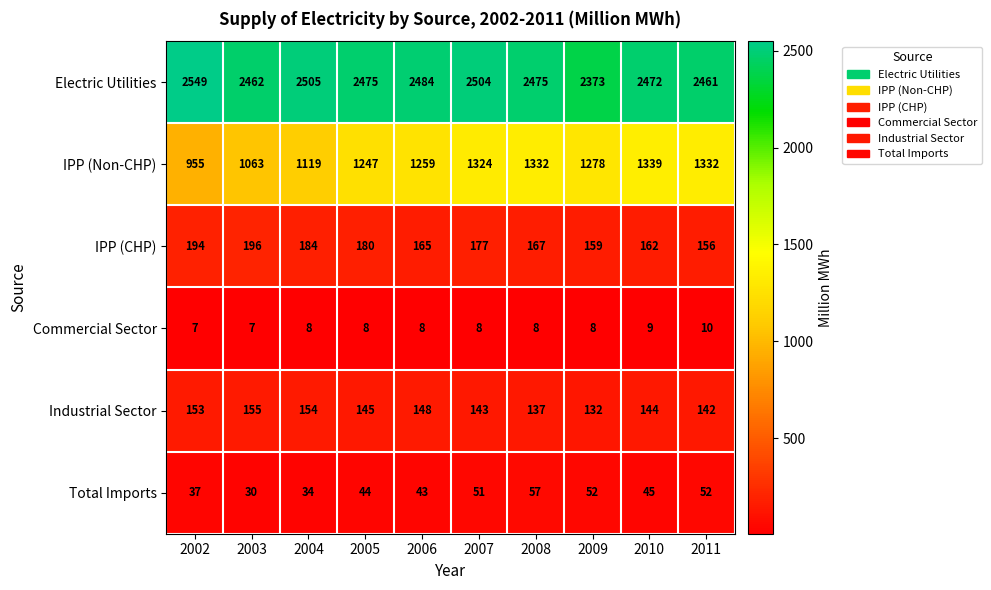

What is the difference between the second highest and minimum values in the Total Imports series?

22